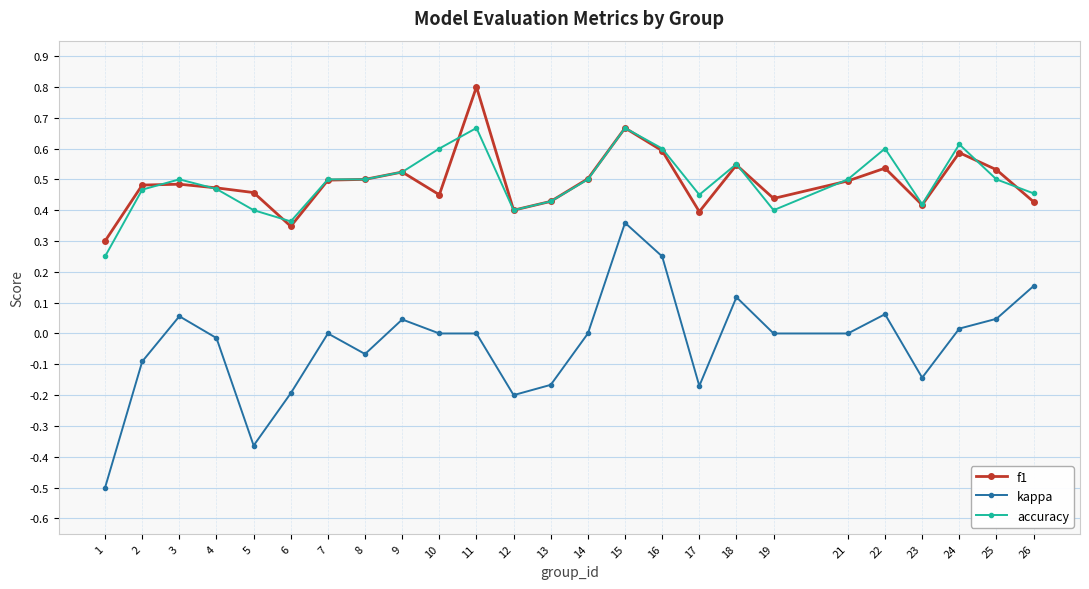

True or false: f1 has more than 2 points higher than both neighbors.

True